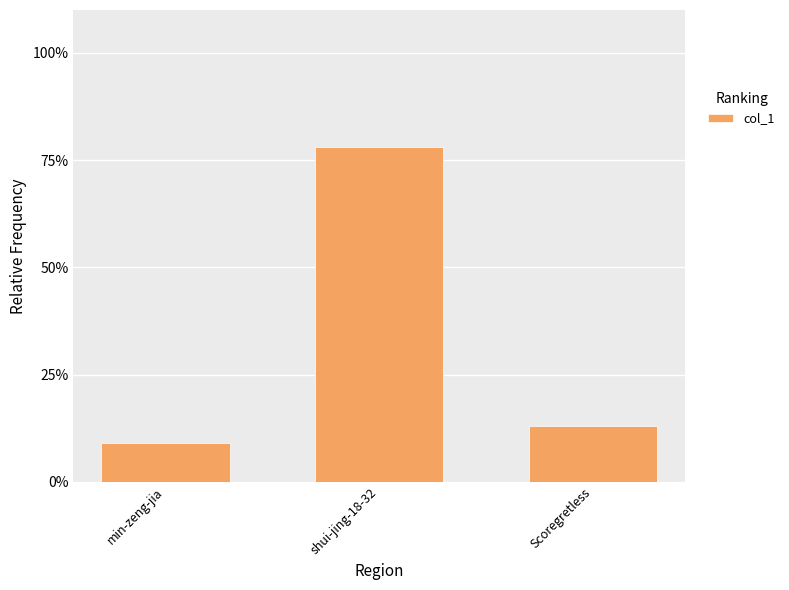

How many values are below 12?

1